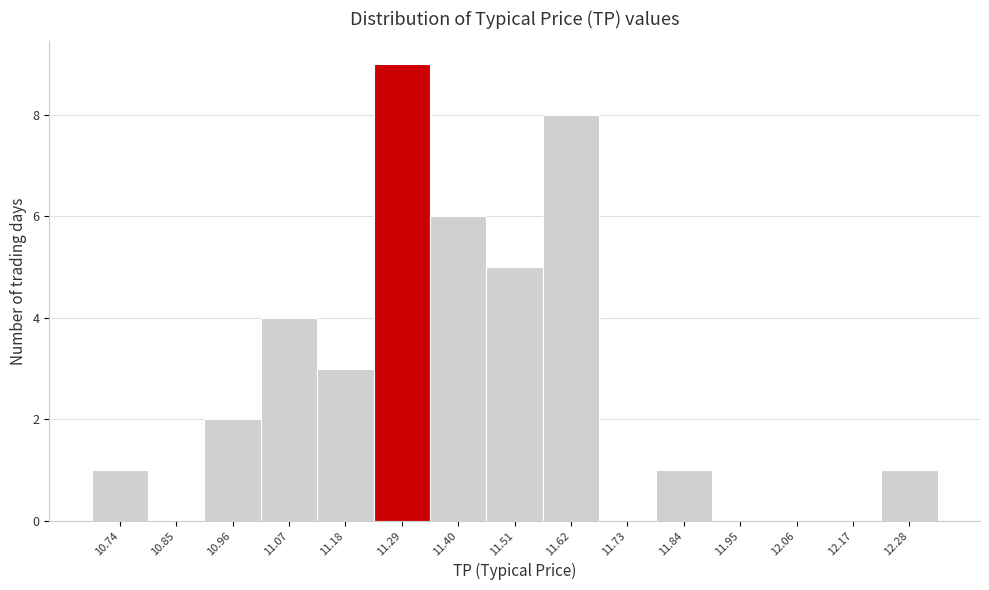

Reading left to right, list every bar in this chart as the range it spans on the x-axis followed by its height. Neither the bar edges nor the heights are printed on the chart, so give them approximately, as read against the axes.

10.70 to 10.80: 1
10.80 to 10.90: 0
10.90 to 11.02: 2
11.02 to 11.12: 4
11.12 to 11.24: 3
11.24 to 11.34: 9
11.34 to 11.46: 6
11.46 to 11.56: 5
11.56 to 11.68: 8
11.68 to 11.78: 0
11.78 to 11.90: 1
11.90 to 12.00: 0
12.00 to 12.12: 0
12.12 to 12.22: 0
12.22 to 12.34: 1